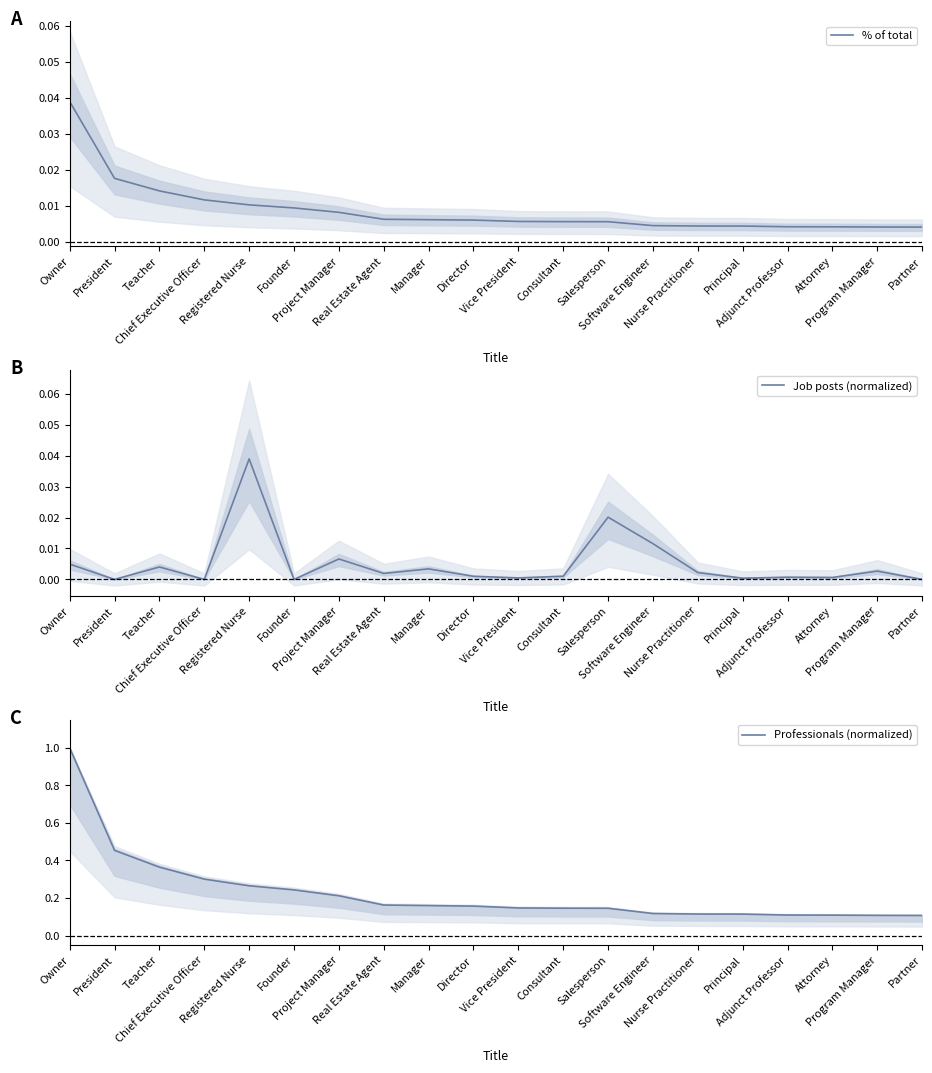

True or false: Professionals (normalized) and Job posts (normalized) intersect in this chart.

False